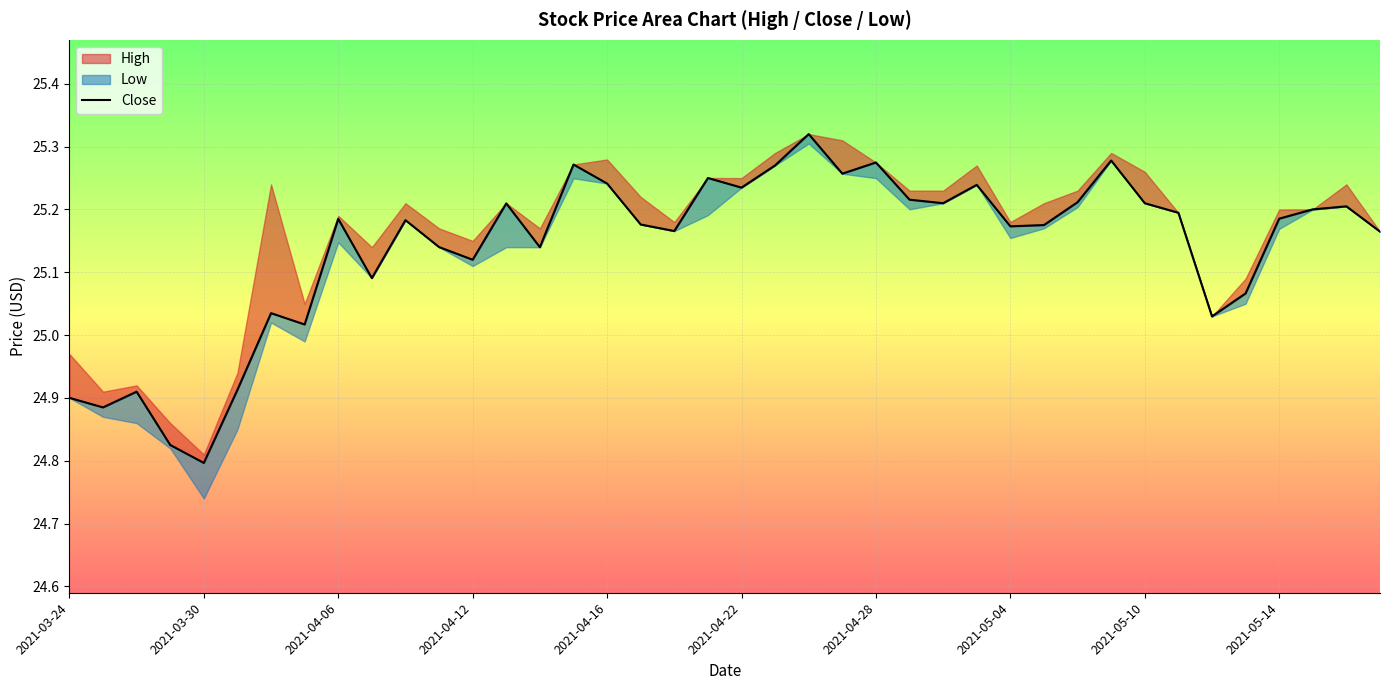

Between 34 and 19, which is larger?

19